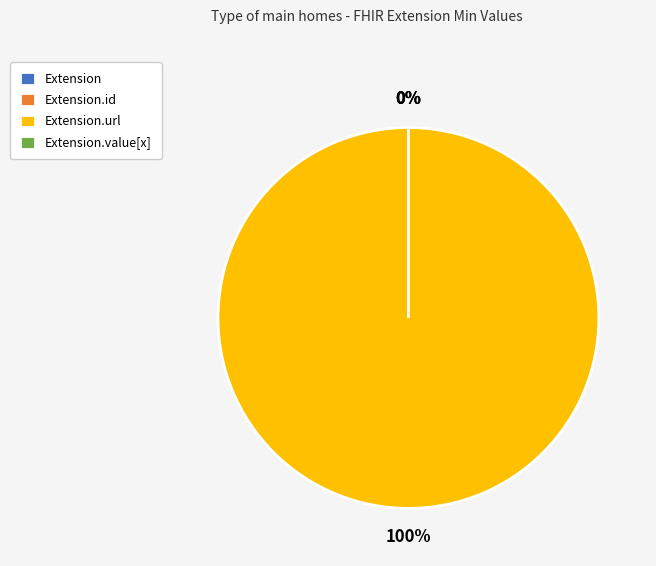

Is there any slice that represents more than half of the pie?

Yes